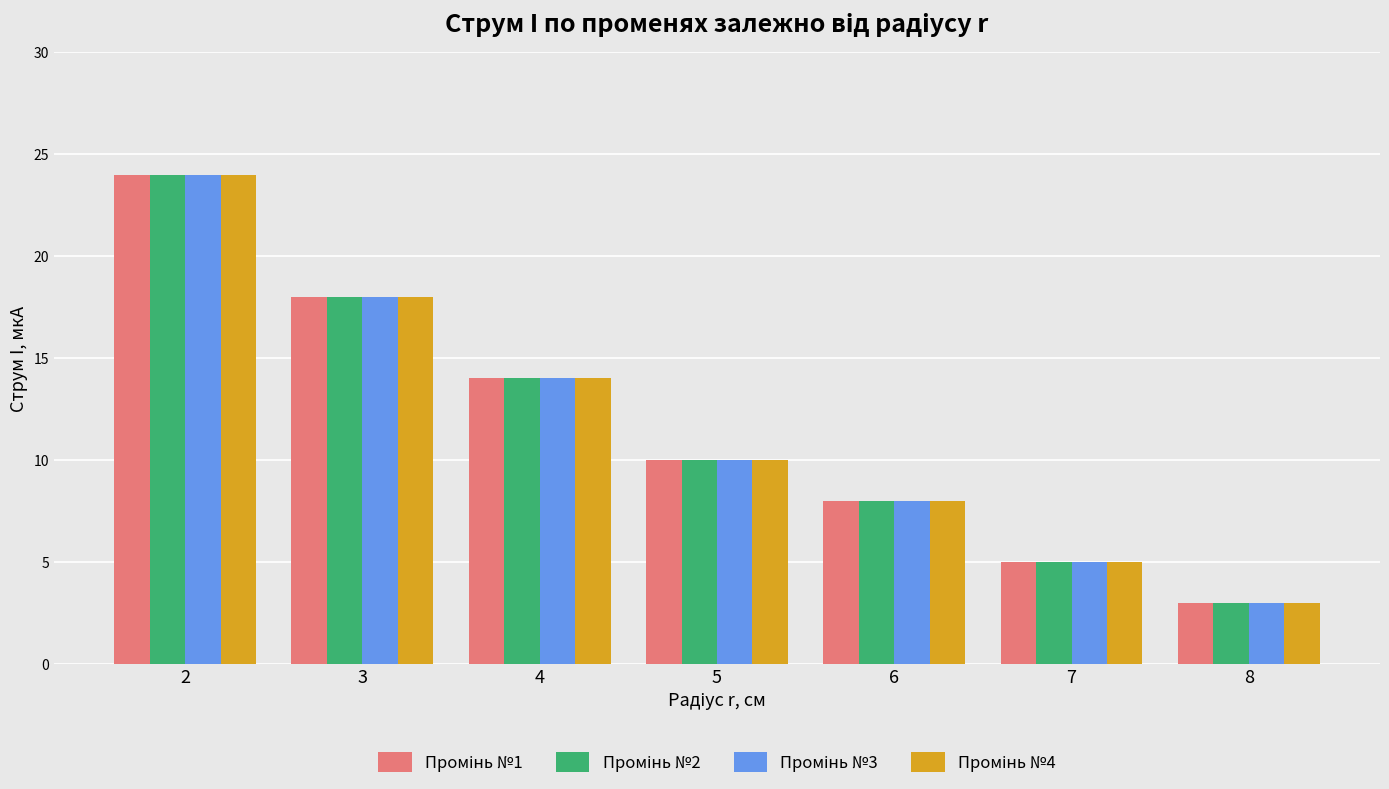

What is the maximum value shown in the chart?

24